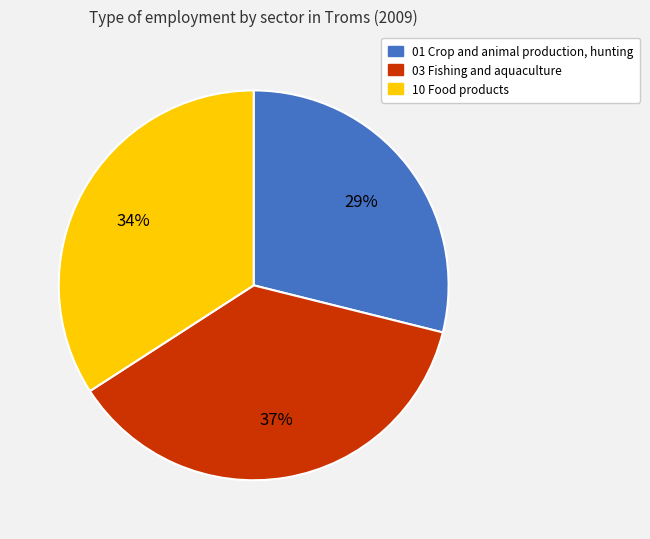

What percentage is the 10 Food products slice, to the nearest percent?

34%